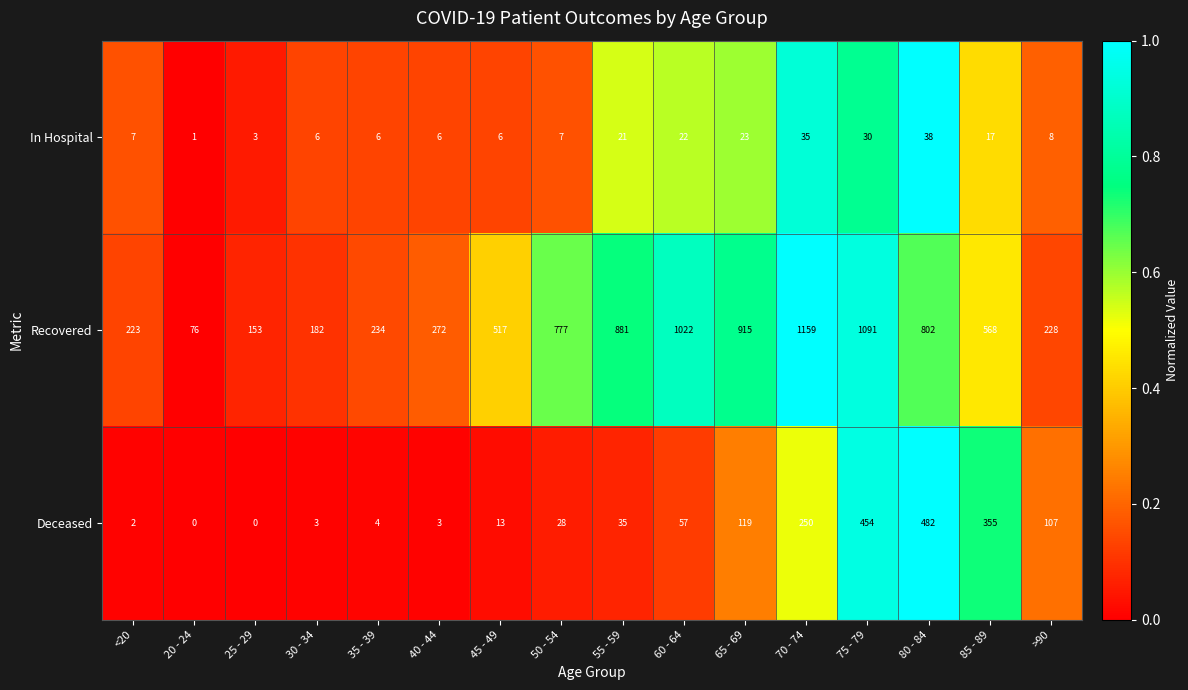

Which series changed the most between 60 - 64 and 65 - 69?

Recovered